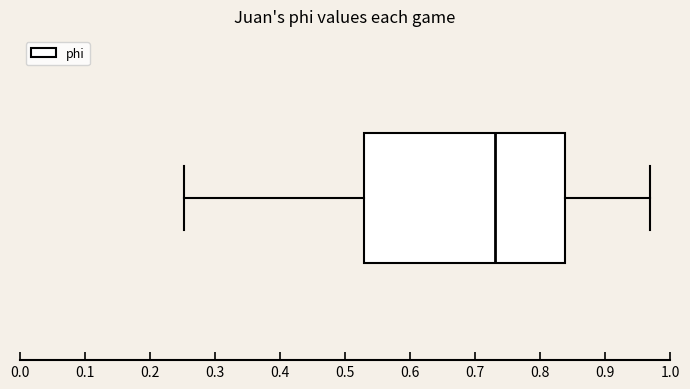

Read this box plot against the x-axis: the position of the median line, the range covered by the box, and the ends of both whiskers. The values are not printed on the chart, so give them approximately, as read against the axis.

median 0.73, box 0.53 to 0.84, whiskers 0.25 to 0.97